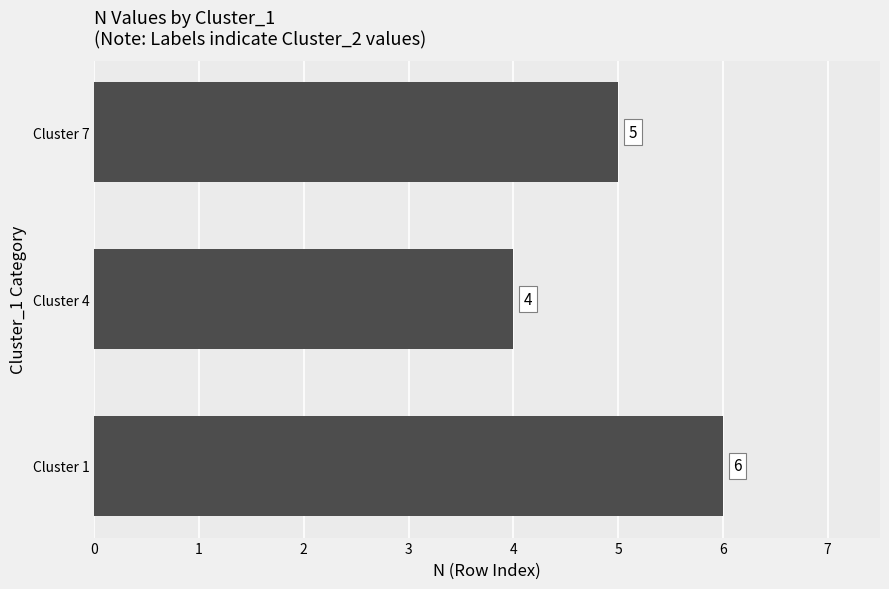

Reading bottom to top, extract all data points from this chart.

6	4	5